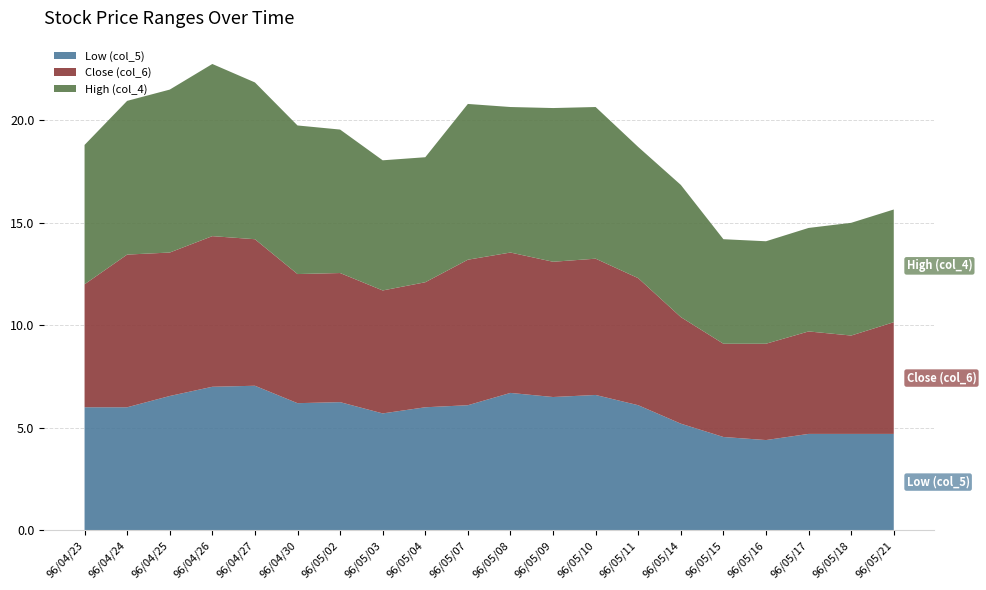

Reading left to right, extract all data points from this chart.

Low (col_5): 96/04/23=6.0	96/04/24=6.0	96/04/25=6.5	96/04/26=7.0	96/04/27=7.0	96/04/30=6.2	96/05/02=6.2	96/05/03=5.7	96/05/04=6.0	96/05/07=6.1	96/05/08=6.7	96/05/09=6.5	96/05/10=6.6	96/05/11=6.1	96/05/14=5.2	96/05/15=4.5	96/05/16=4.4	96/05/17=4.7	96/05/18=4.7	96/05/21=4.7
Close (col_6): 96/04/23=6.0	96/04/24=7.5	96/04/25=7.0	96/04/26=7.3	96/04/27=7.2	96/04/30=6.3	96/05/02=6.3	96/05/03=6.0	96/05/04=6.1	96/05/07=7.1	96/05/08=6.8	96/05/09=6.6	96/05/10=6.7	96/05/11=6.2	96/05/14=5.2	96/05/15=4.5	96/05/16=4.7	96/05/17=5.0	96/05/18=4.8	96/05/21=5.5
High (col_4): 96/04/23=6.8	96/04/24=7.5	96/04/25=8.0	96/04/26=8.4	96/04/27=7.7	96/04/30=7.2	96/05/02=7.0	96/05/03=6.3	96/05/04=6.1	96/05/07=7.6	96/05/08=7.1	96/05/09=7.5	96/05/10=7.4	96/05/11=6.4	96/05/14=6.5	96/05/15=5.1	96/05/16=5.0	96/05/17=5.0	96/05/18=5.5	96/05/21=5.5